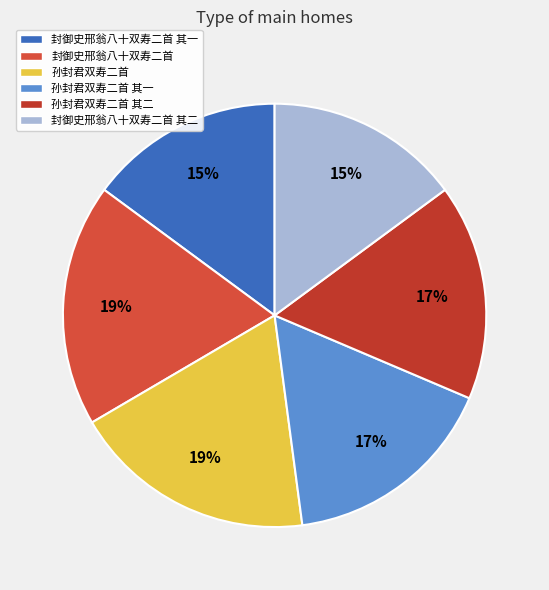

Does 孙封君双寿二首 account for over 50% of the chart?

No